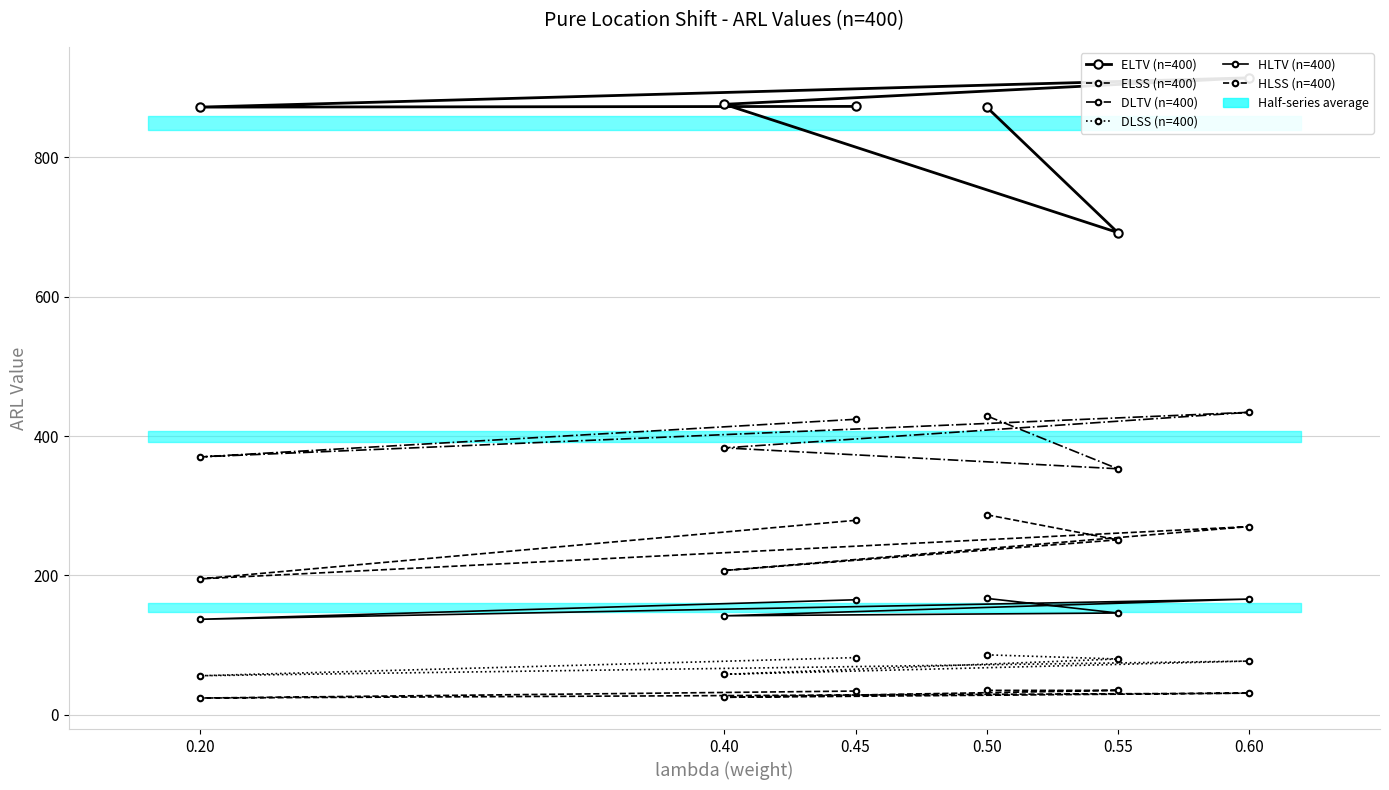

What is the sum of the ELSS (n=400) values at 0.45 and 0.50?

566